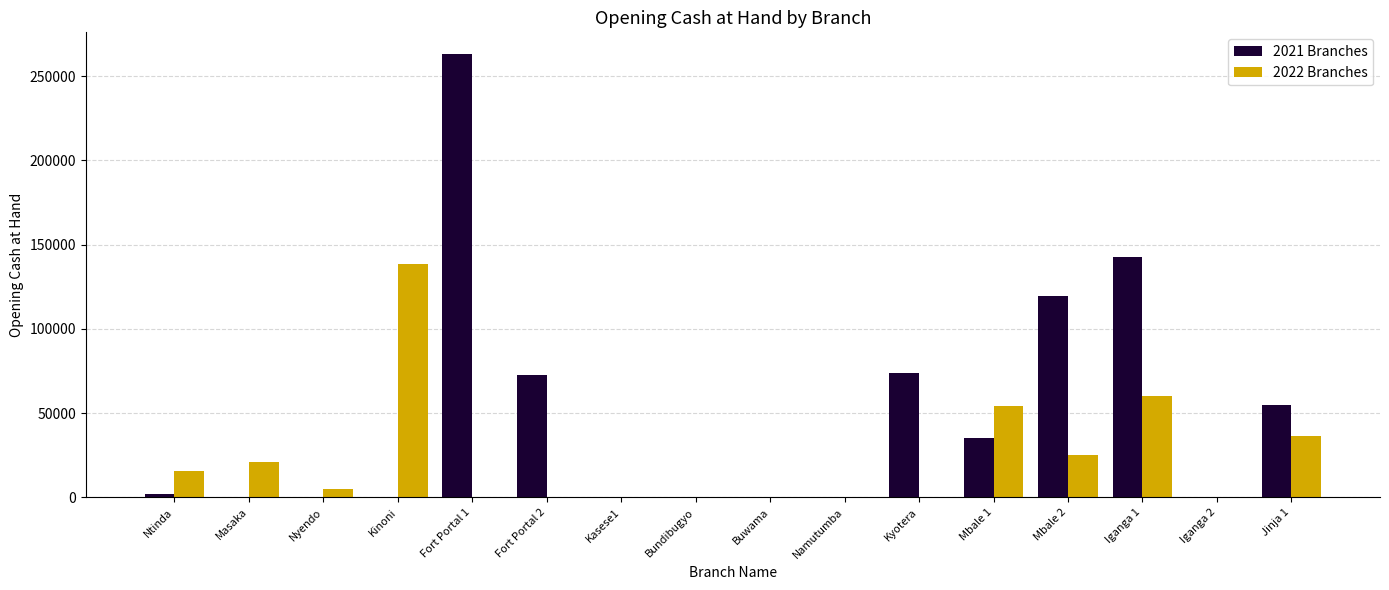

How many distinct data groups are displayed?

2